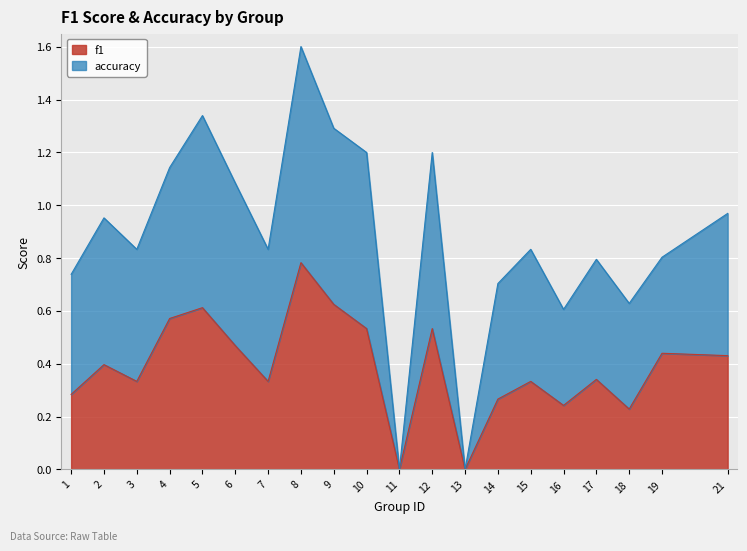

What is the difference between the maximum and second lowest values in the f1 series?

0.8